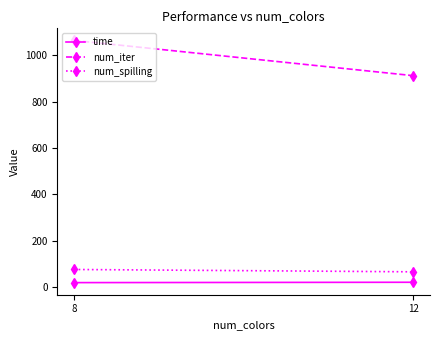

List the labels in order of num_spilling value, largest first.

8, 12